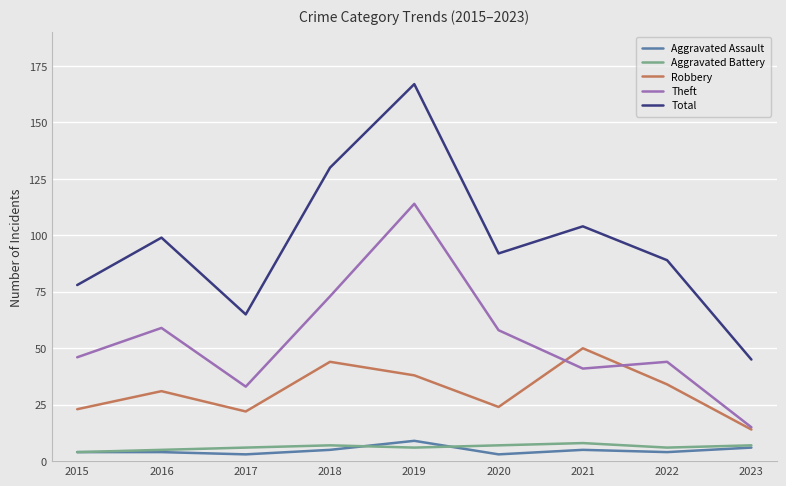

What is the lowest value of the Robbery series?

14